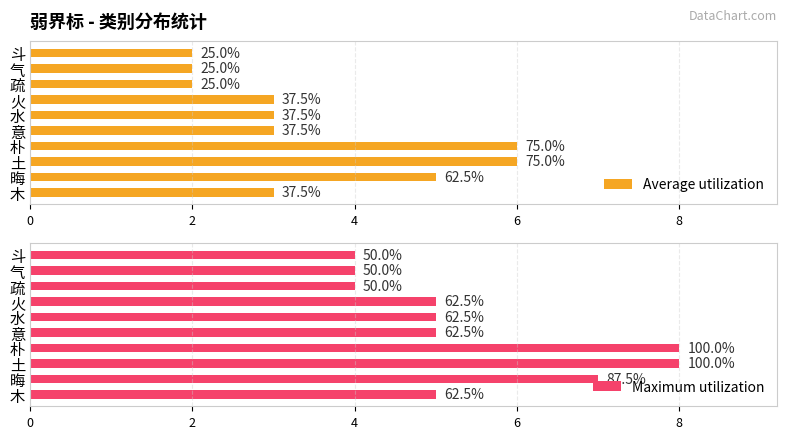

How many bars are there in total?

20